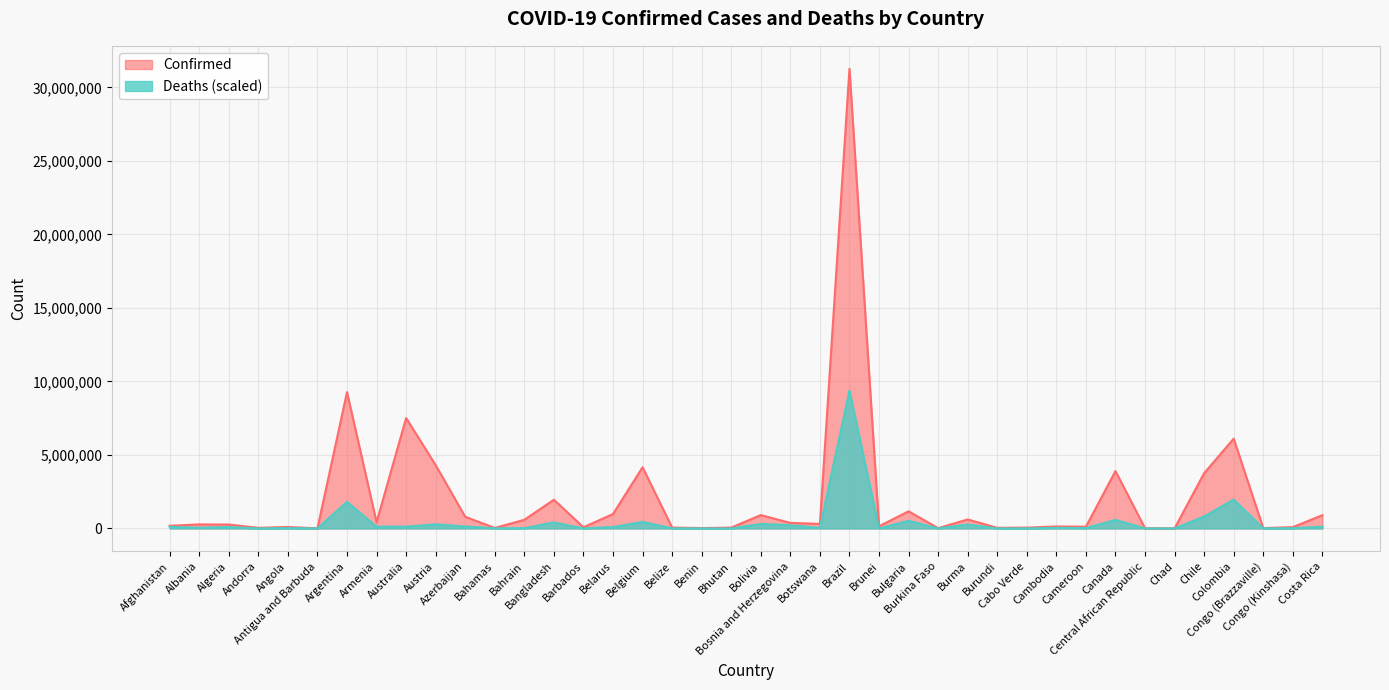

True or false: Deaths and Confirmed intersect in this chart.

False